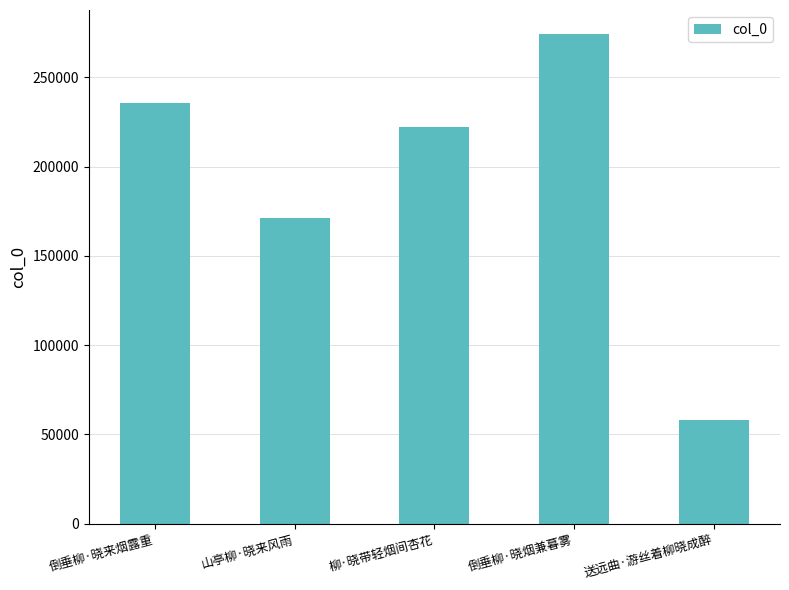

Reading left to right, what are all the values shown in this chart?

倒垂柳·晓来烟露重=235416	山亭柳·晓来风雨=170972	柳·晓带轻烟间杏花=222227	倒垂柳·晓烟兼暮雾=274073	送远曲·游丝着柳晓成醉=57899